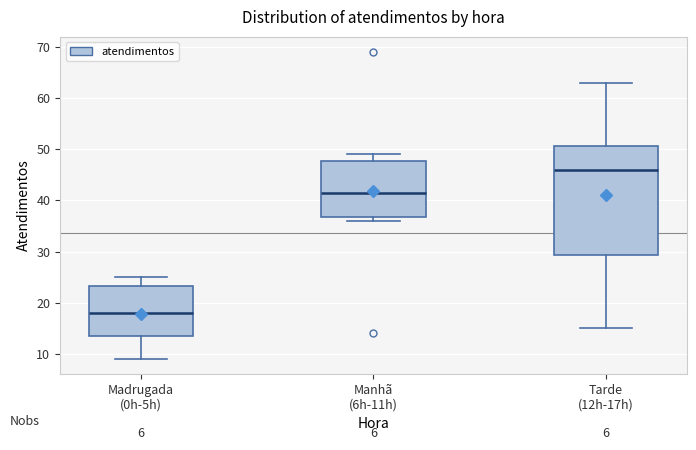

Which box has the highest median line?

Tarde (12h-17h)